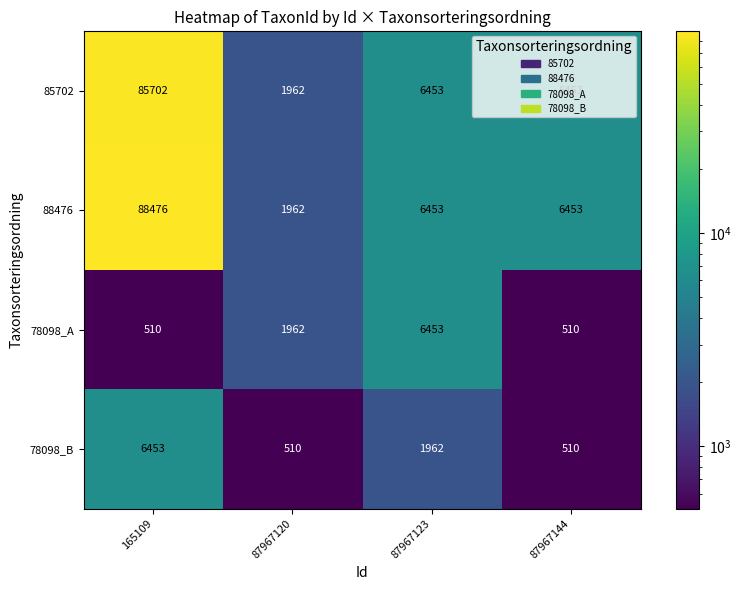

The value of 88476 at 87967123 is 9338. True or false?

False